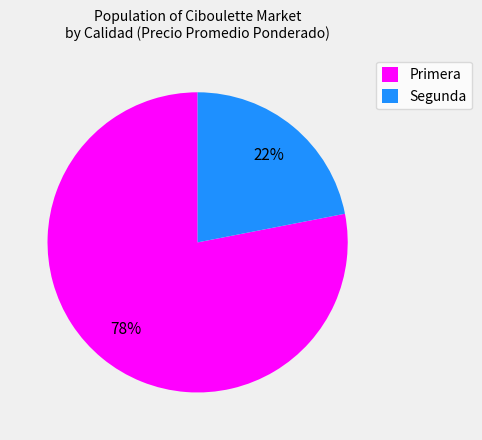

Is it true that Segunda is 22% of the pie?

True